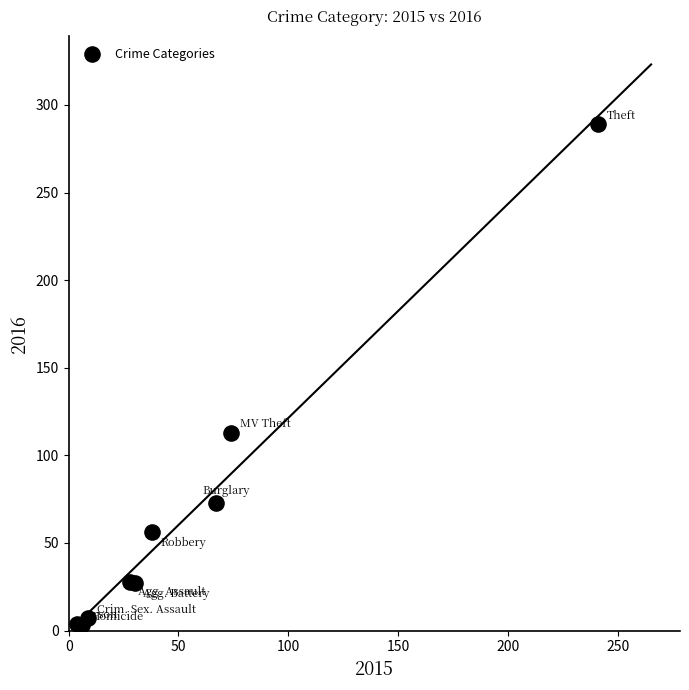

What Y value in the scatter plot is closest to 146?

113